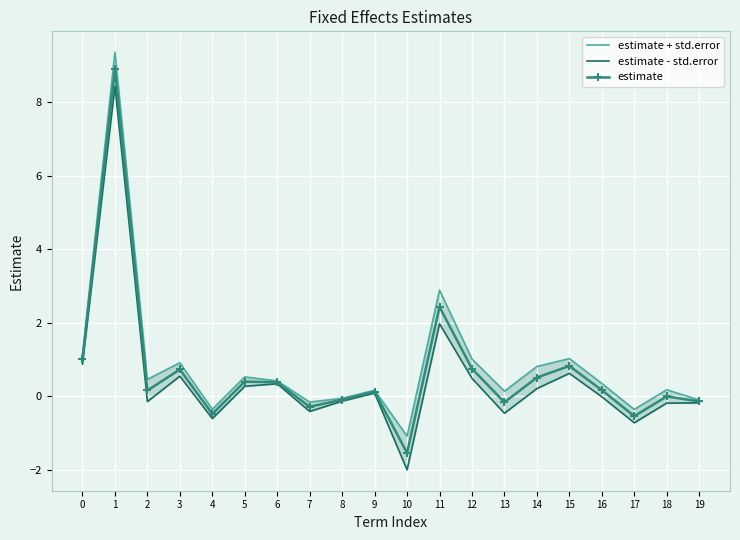

At how many categories does at least one series exceed 9?

1